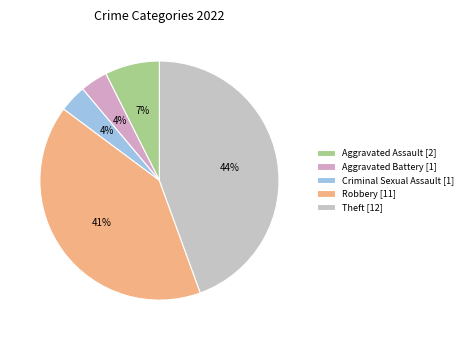

Count the number of slices in the pie.

5